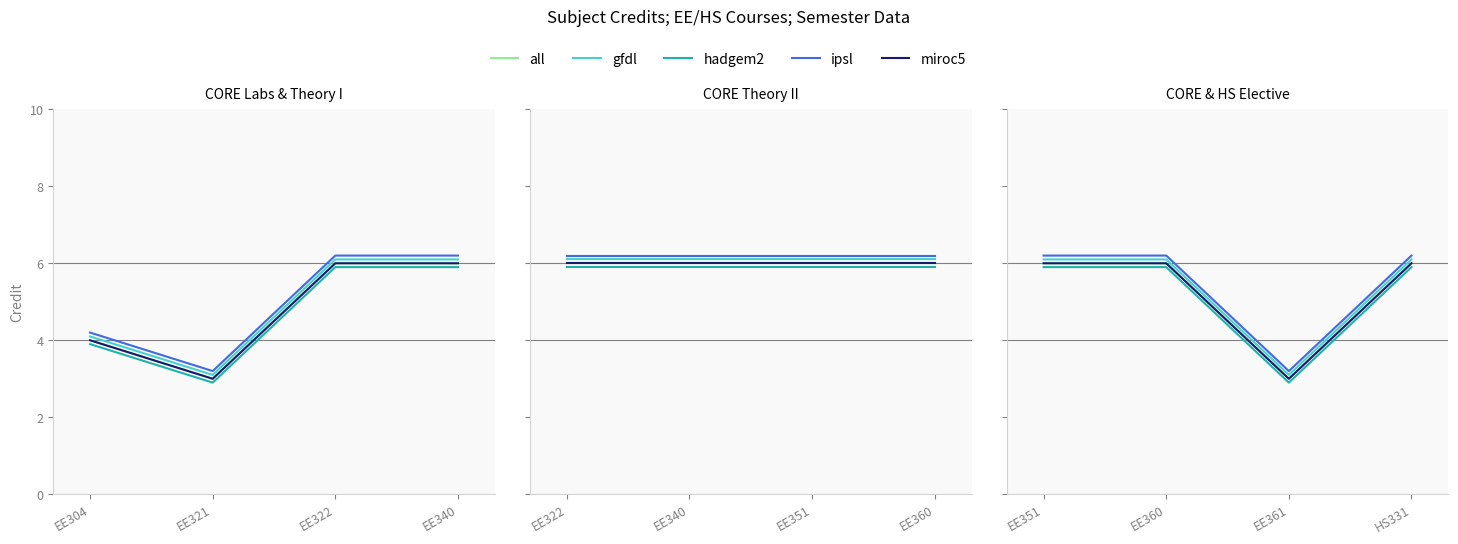

Is the value of miroc5 at EE361 greater than the value of ipsl at EE361?

No